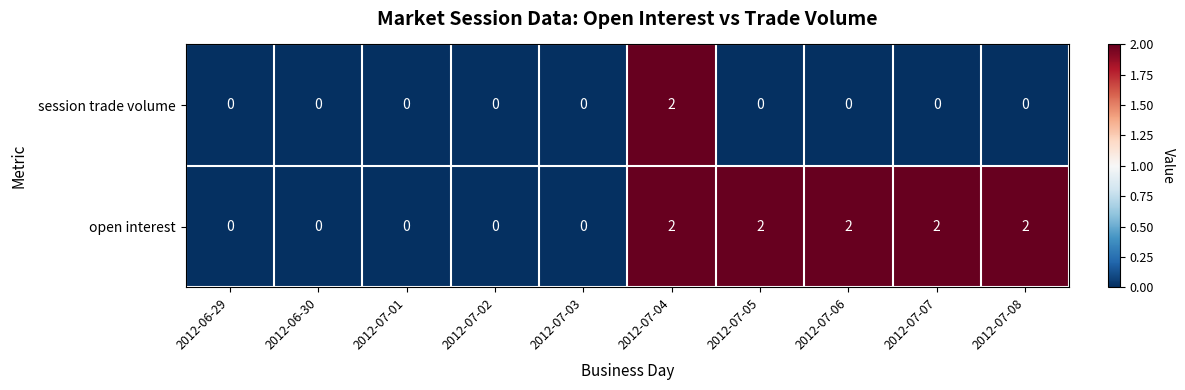

How many positive values does the session trade volume series have?

1